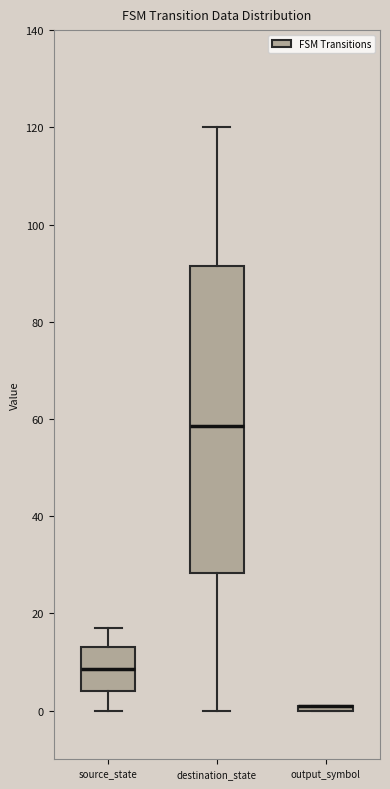

Where does the lower whisker of the box for source_state end on the y-axis? The values are not printed on the chart, so give them approximately, as read against the axis.

0